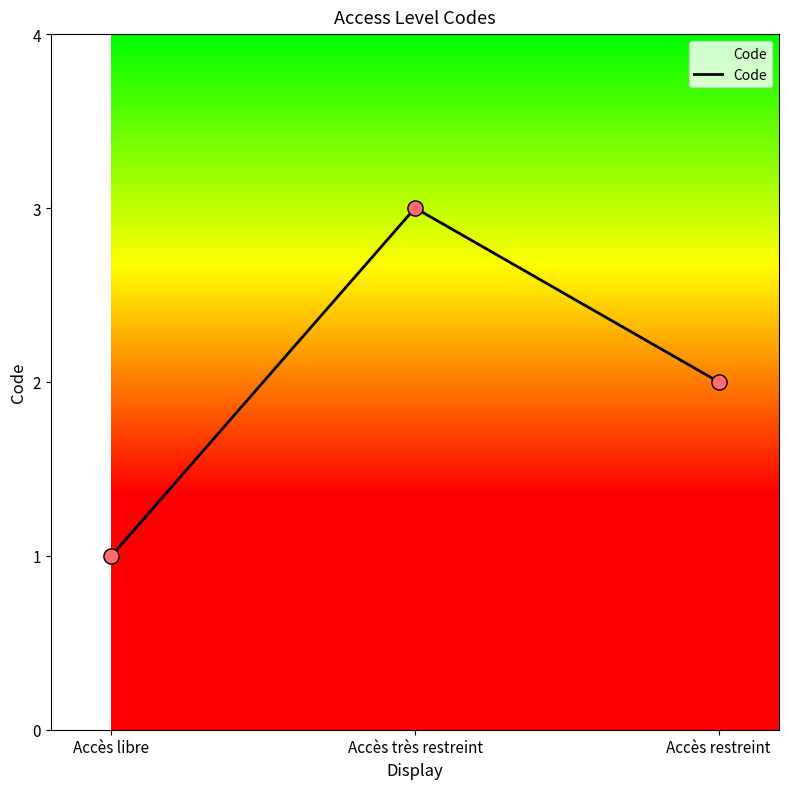

Approximately how many times larger is the value at Accès restreint compared to Accès libre?

2.0